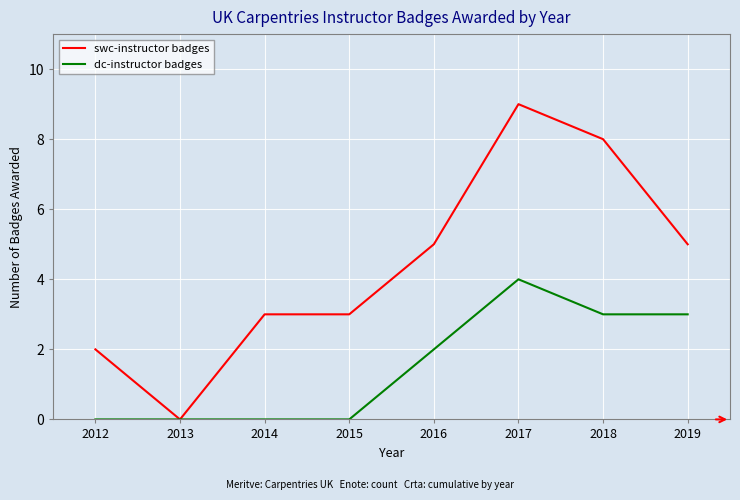

How many categories are shown in the chart?

8